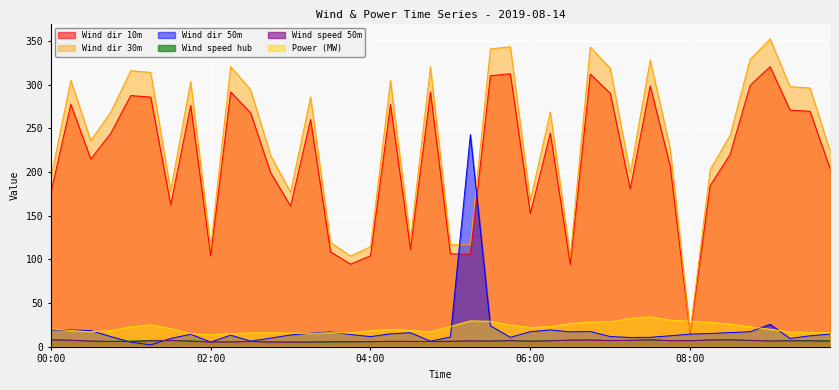

True or false: Power (MW) and Wind speed hub cross at least once.

False